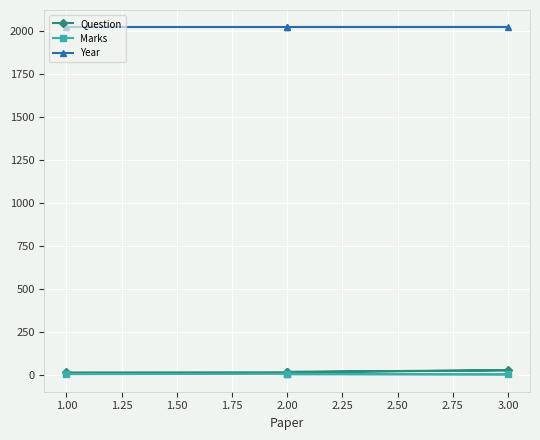

Which series changed the most between 2.00 and 3.00?

Question